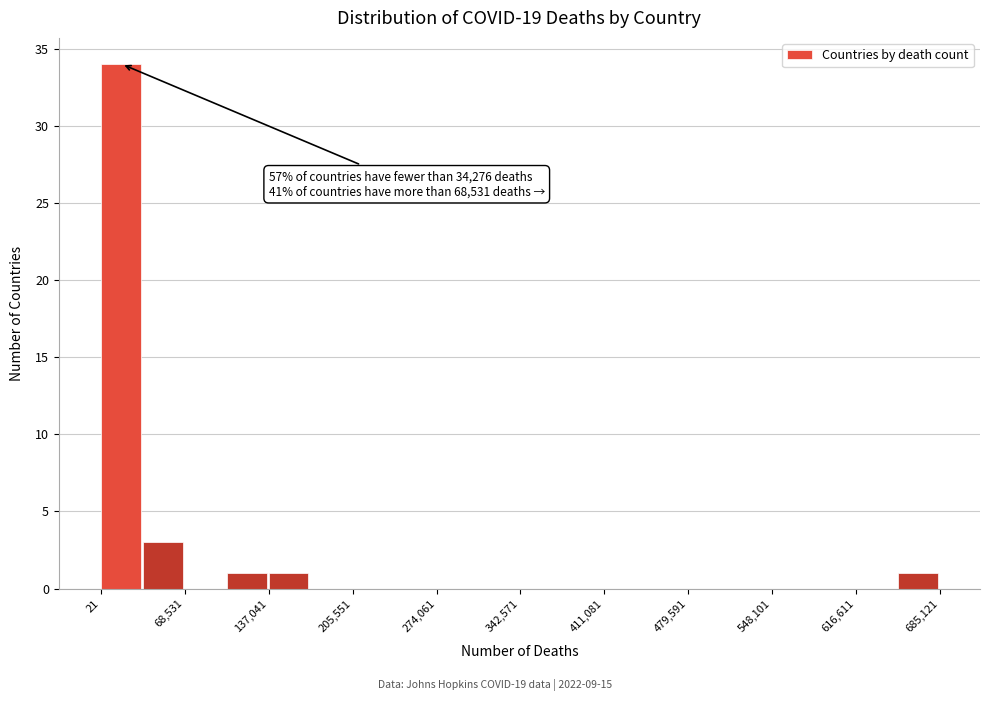

Around what value on the x-axis is the tallest bar? Give the approximate position of its centre, as read against the axis.

20000